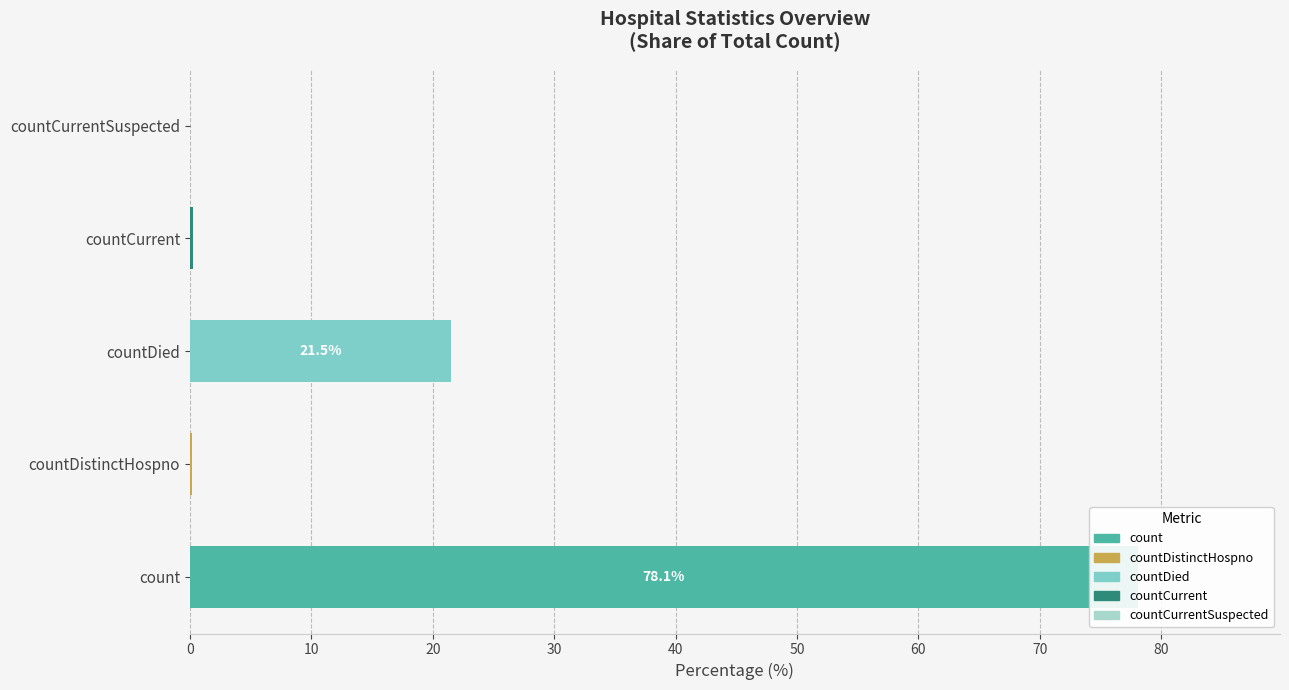

True or false: the data shows 19420 at count.

True